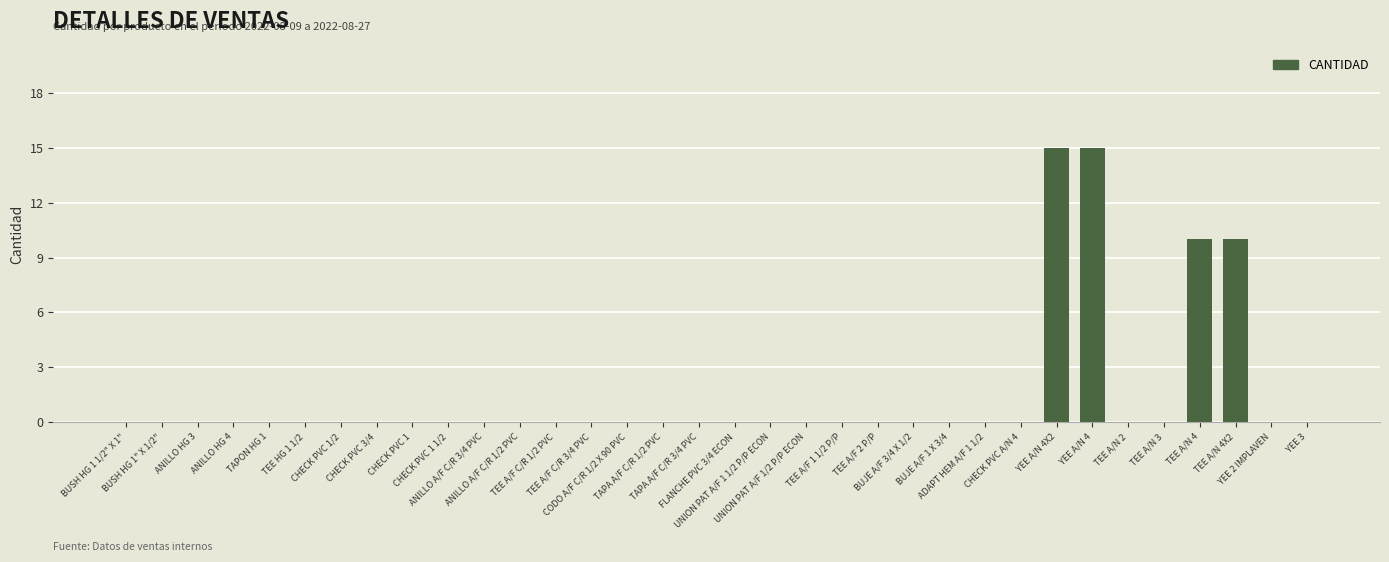

What is the sum of all values?

50